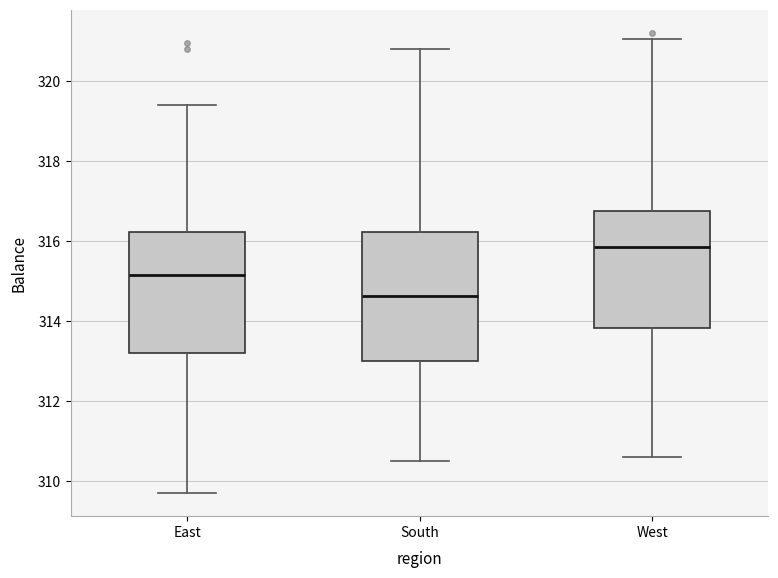

Where does the upper whisker of the box for East end on the y-axis? The values are not printed on the chart, so give them approximately, as read against the axis.

319.4